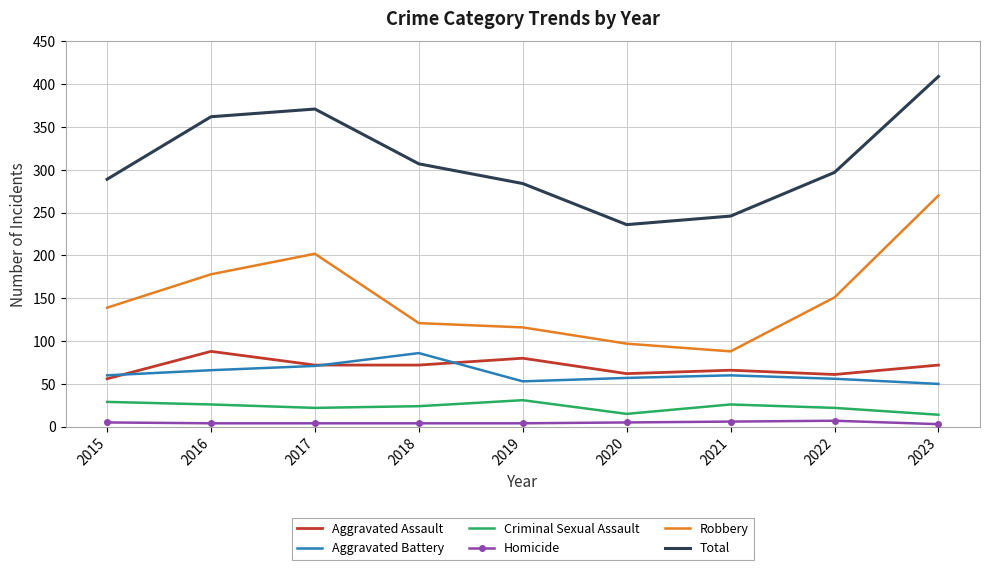

What is the difference between the maximum and second lowest values in the Total series?

163